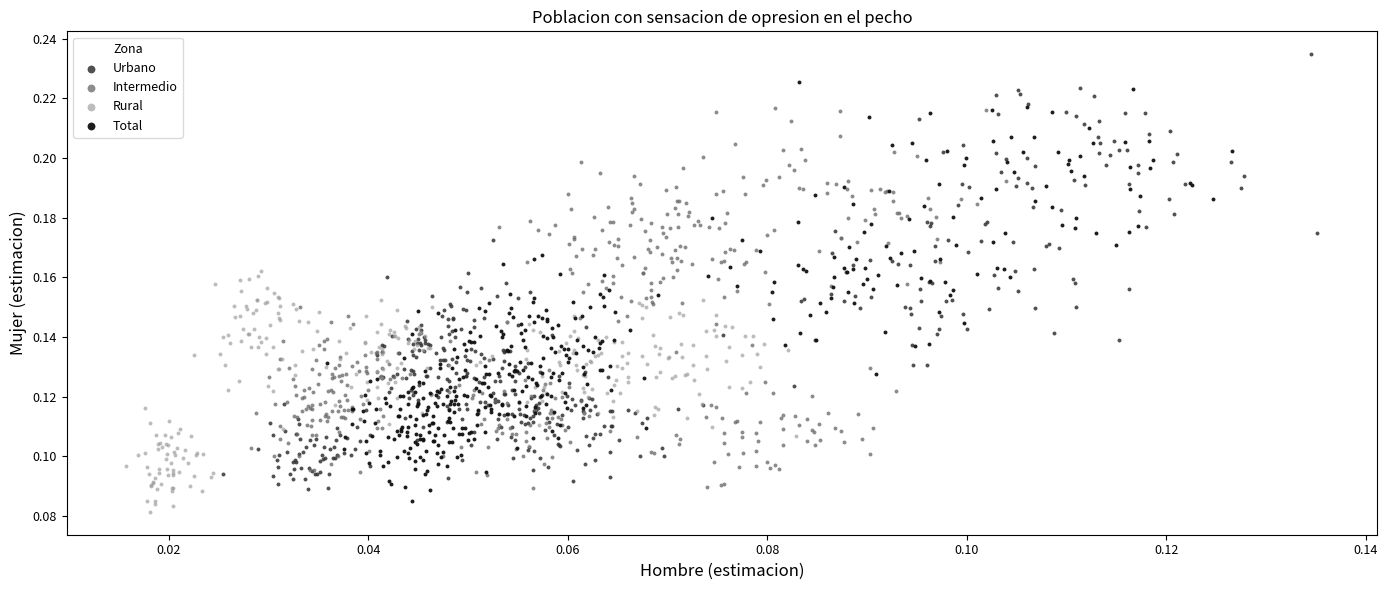

Which series has the largest Y range (max minus min)?

Urbano